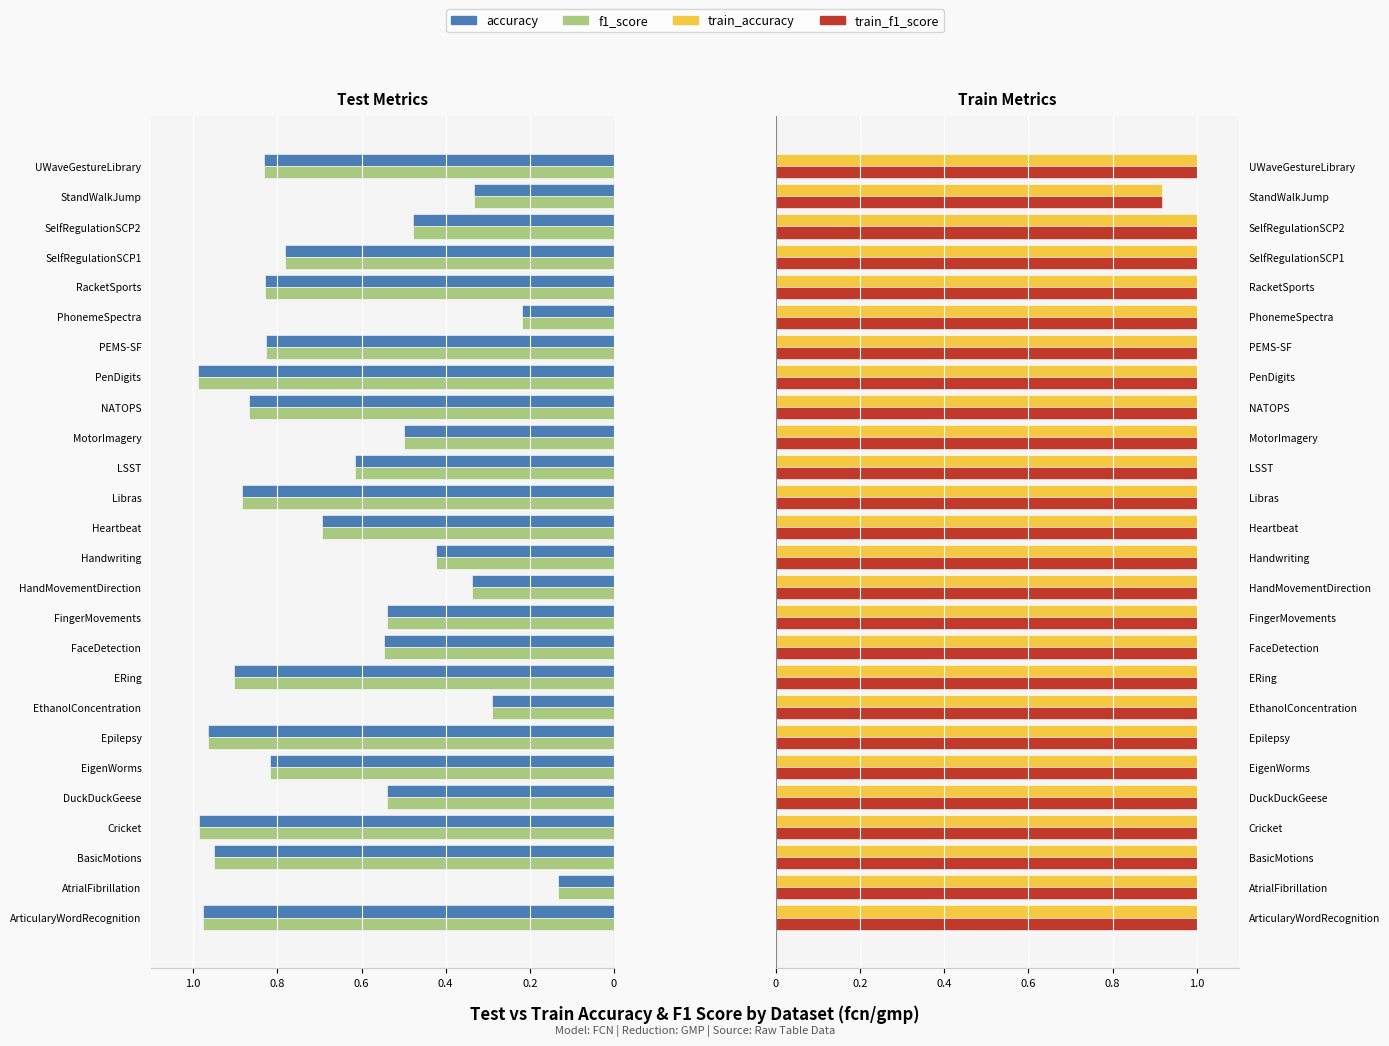

Count the number of categories in the chart.

26